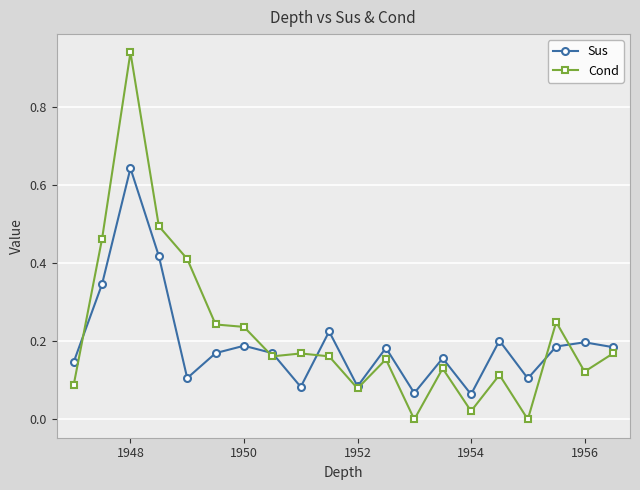

True or false: Sus has more than 2 interior local peaks.

True